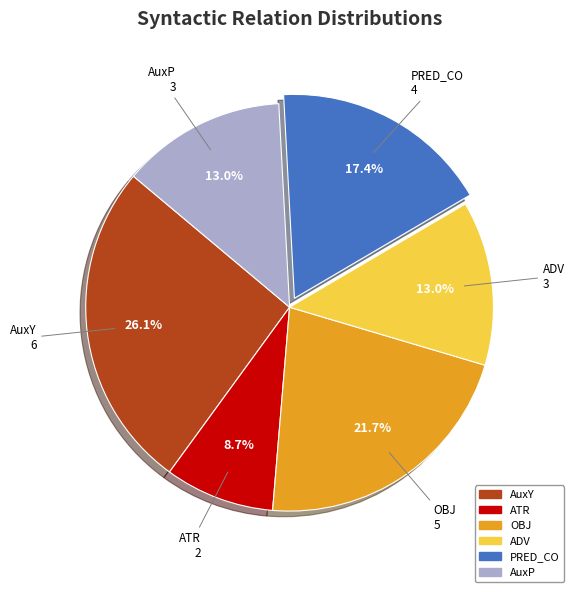

To the nearest percent, what is the difference between the PRED_CO and OBJ slice percentages?

4%